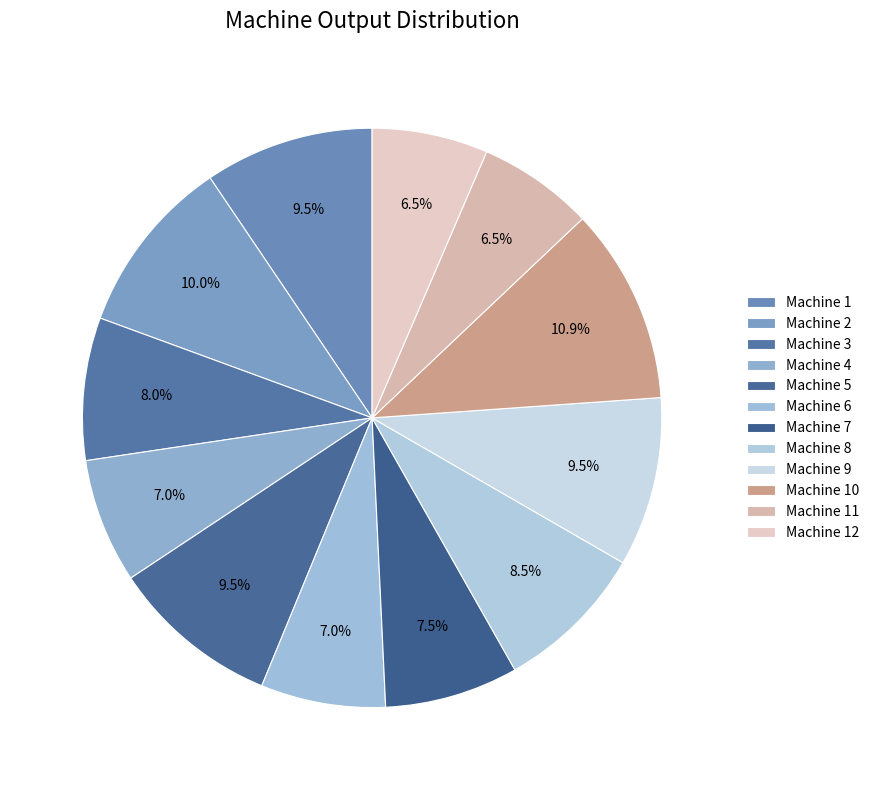

What percentage do Machine 6 and Machine 5 together represent?

16.4%